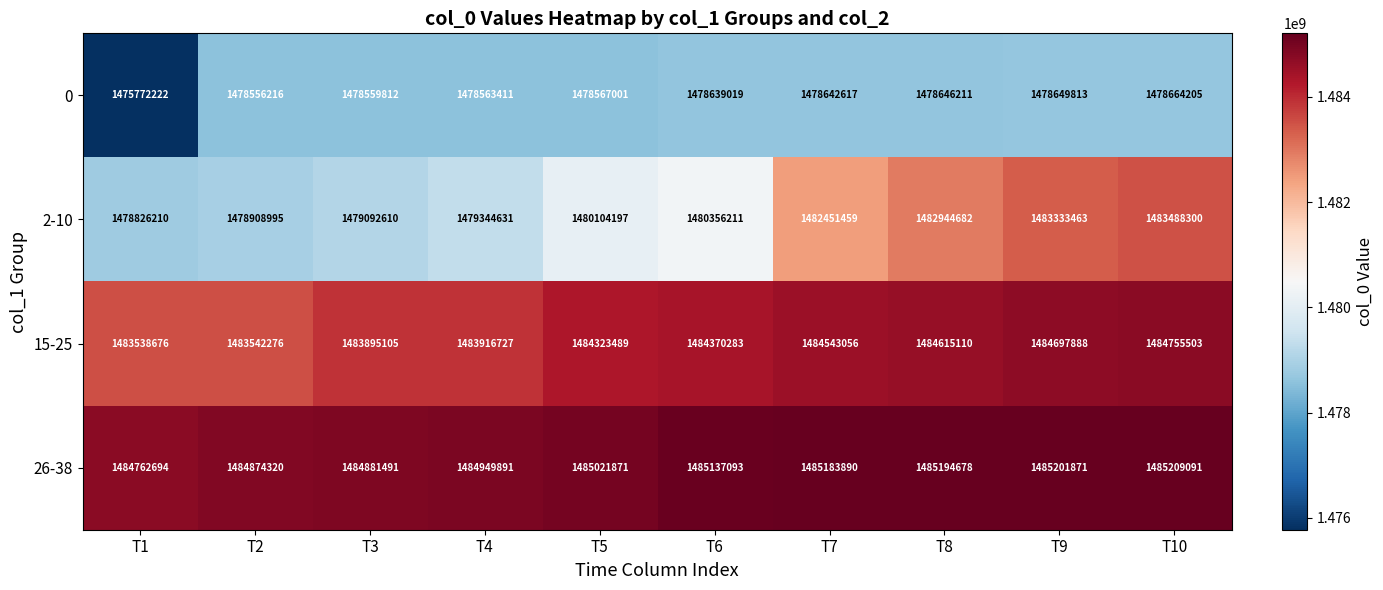

How many series are shown in this chart?

4